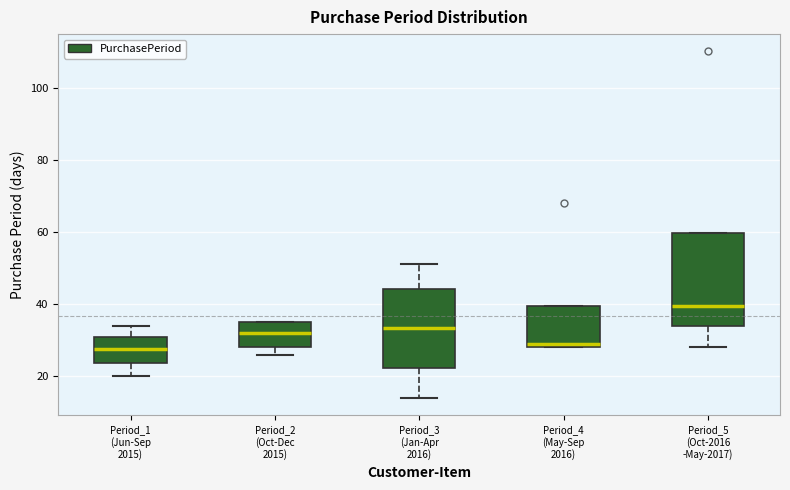

Reading left to right, transcribe this box plot: for each box, give where its median line is, the range the box spans, and where its two whiskers end, as read against the y-axis. The values are not printed on the chart, so give them approximately, as read against the axis.

Period_1 (Jun-Sep 2015): median 28, box 24 to 32, whiskers 20 to 34
Period_2 (Oct-Dec 2015): median 32, box 28 to 36, whiskers 26 to 36
Period_3 (Jan-Apr 2016): median 34, box 22 to 44, whiskers 14 to 52
Period_4 (May-Sep 2016): median 30, box 28 to 40, whiskers 28 to 40
Period_5 (Oct-2016 -May-2017): median 40, box 34 to 60, whiskers 28 to 60